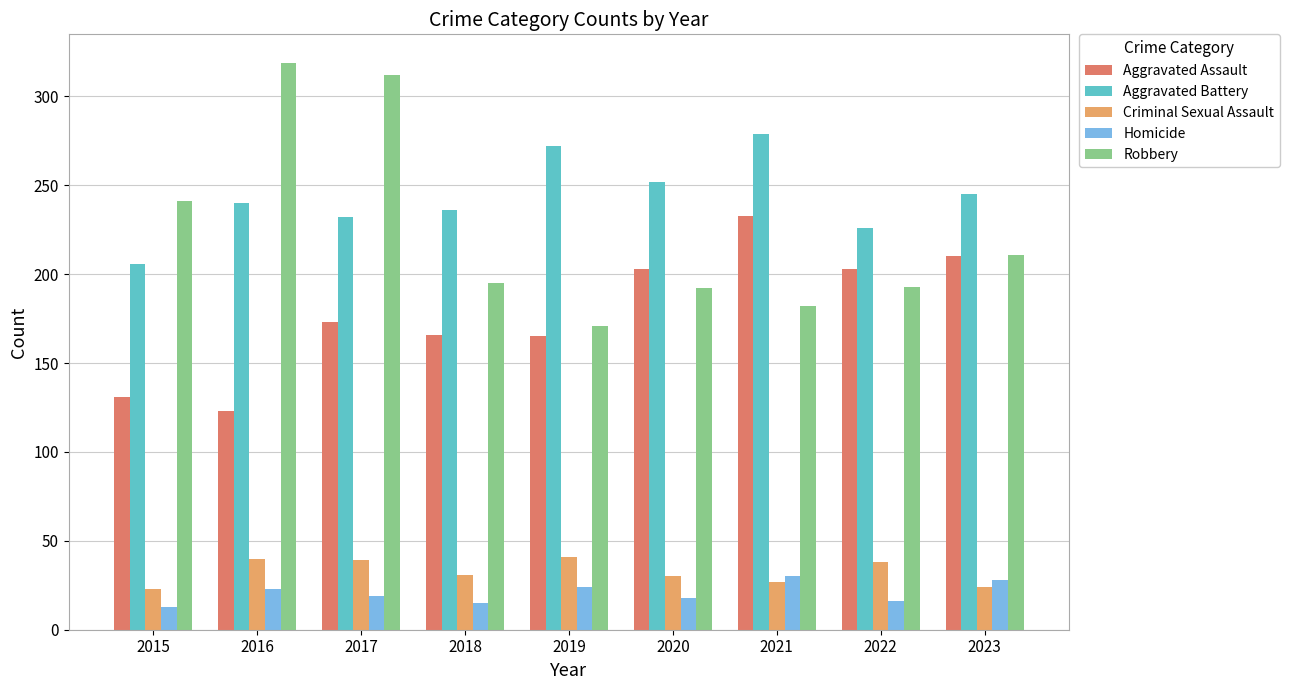

What is the value of the Robbery bar at the 9th from the left?

211